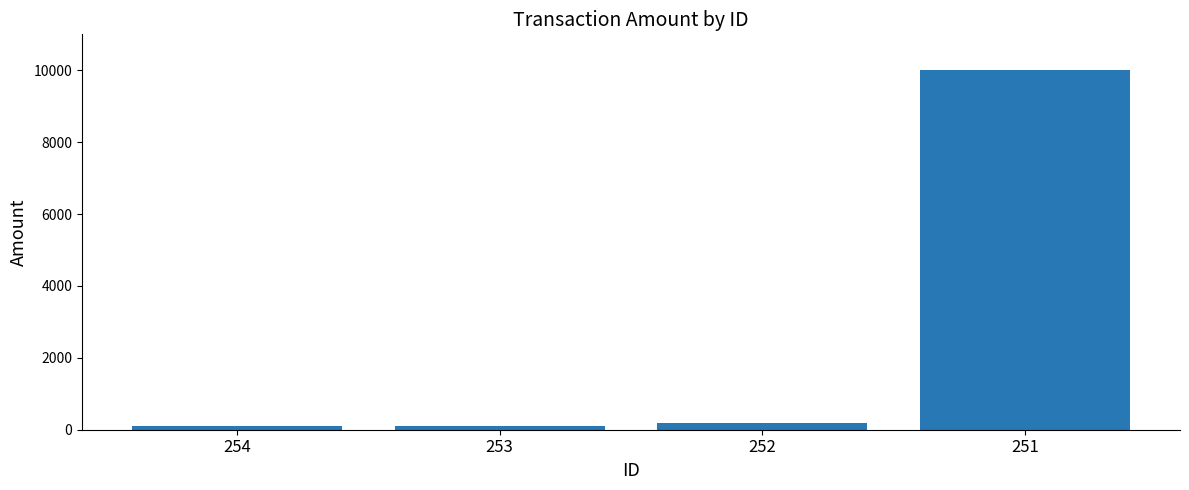

What is the sum of all values?

10405.3